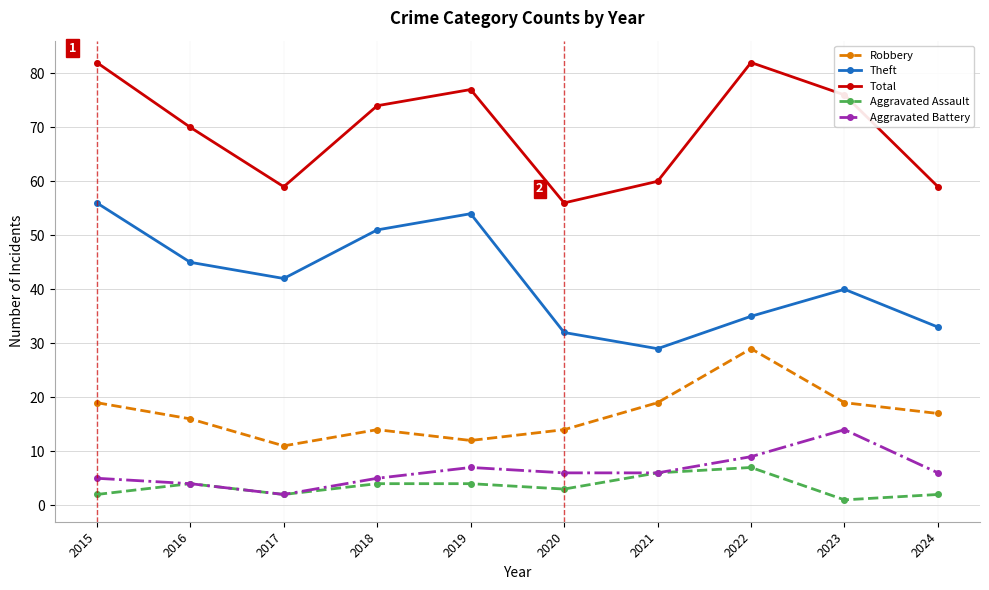

Count the Robbery values in the range 14 to 19.

7